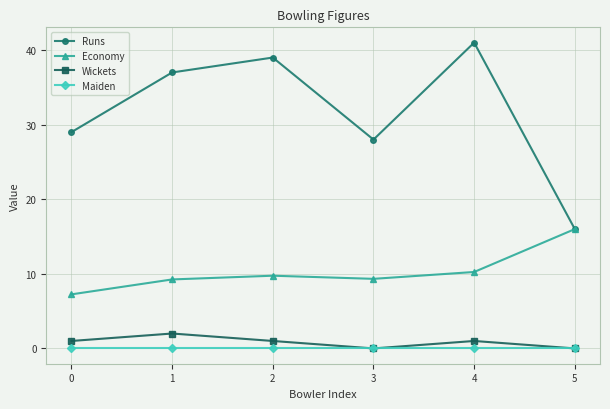

True or false: Maiden has a value of 0.0 at 4.

True